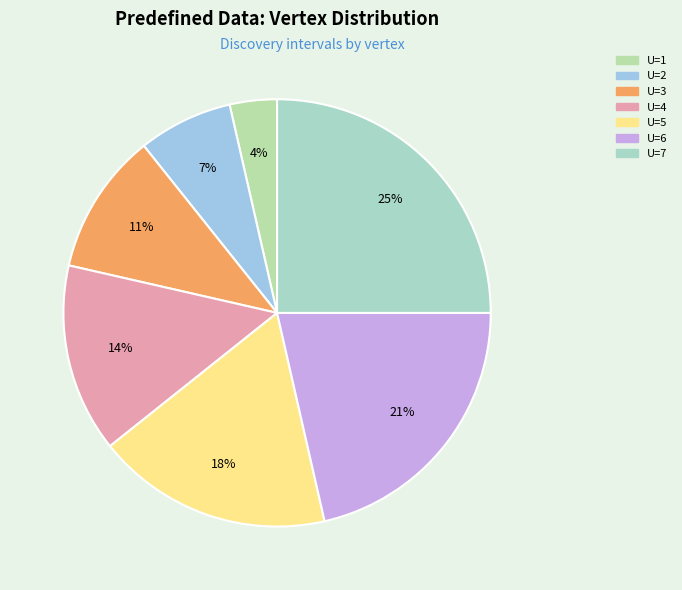

How many segments does this pie chart have?

7